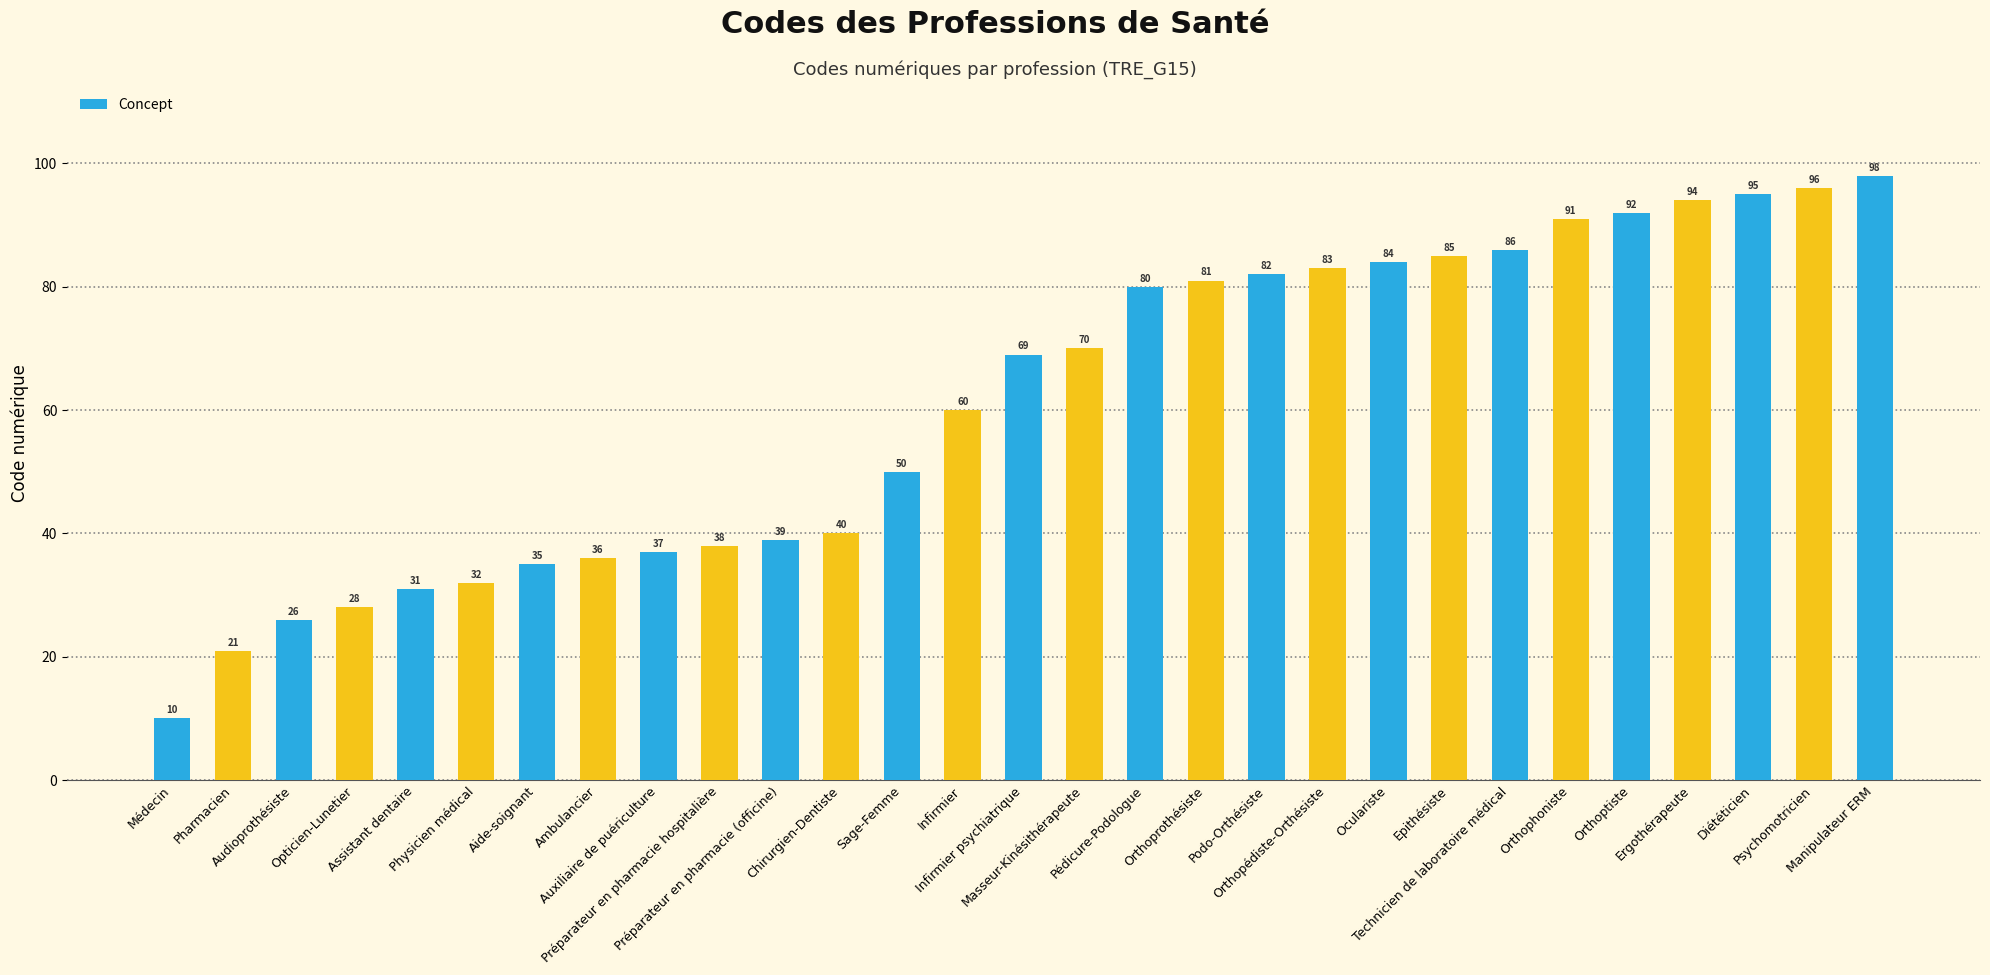

Does the chart contain stacked bars?

No